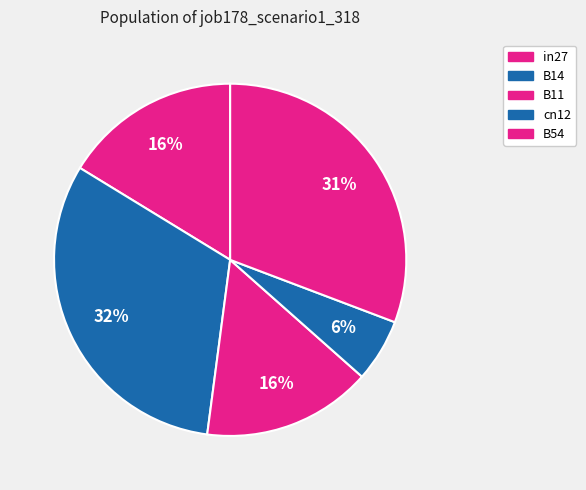

Is there any slice that represents more than half of the pie?

No